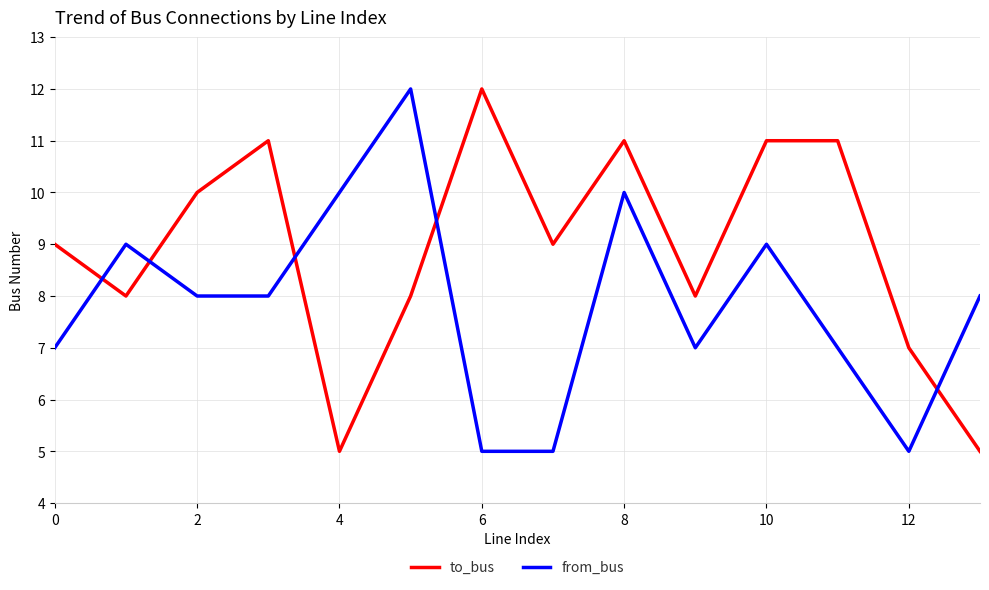

What is the maximum value for from_bus?

12